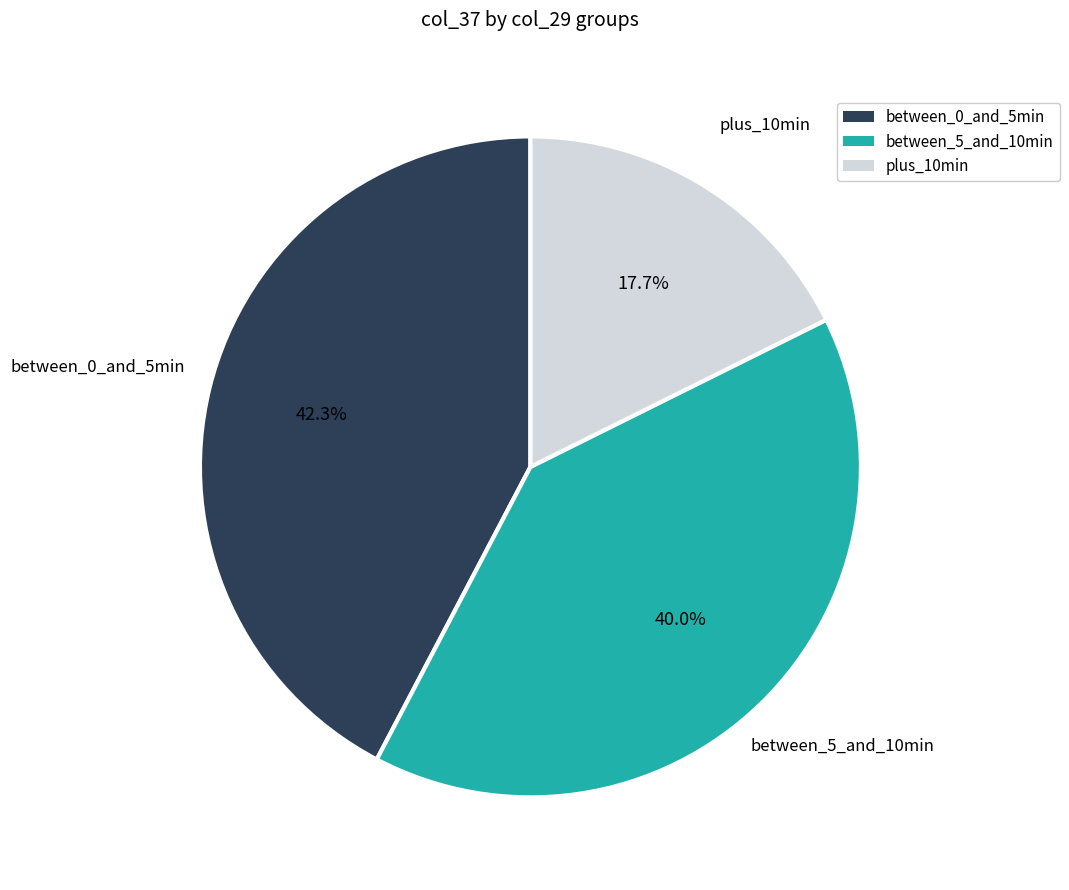

Is there any slice that represents more than half of the pie?

No